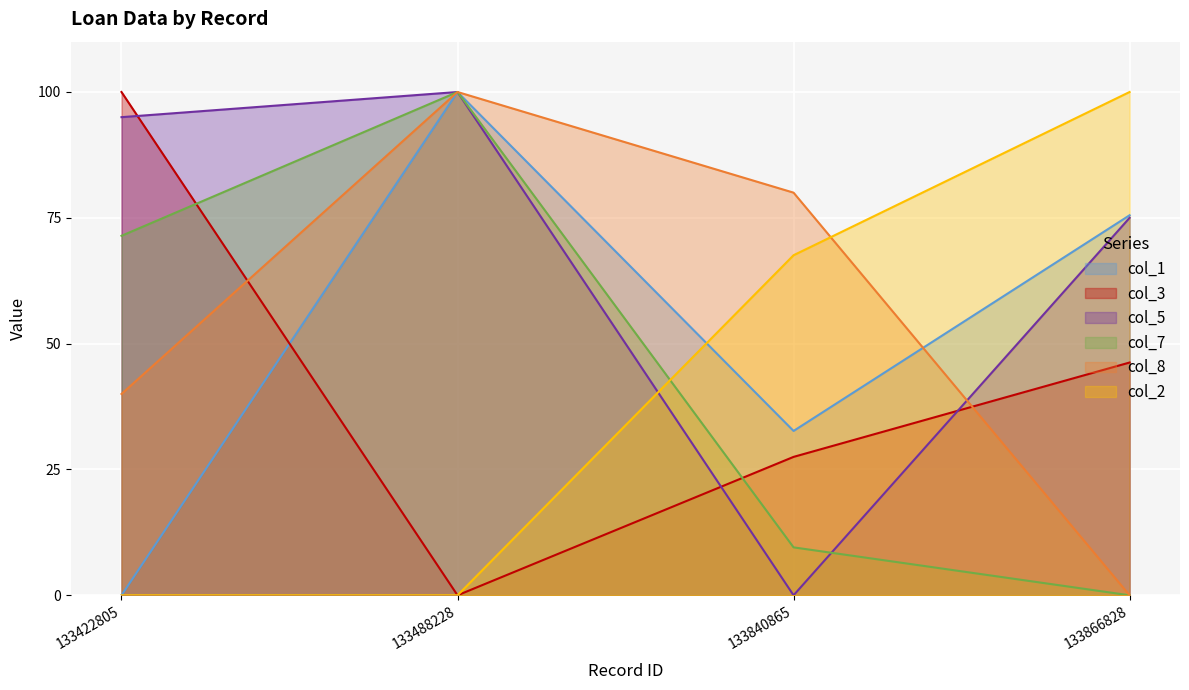

How many data points in col_1 are less than 75?

2